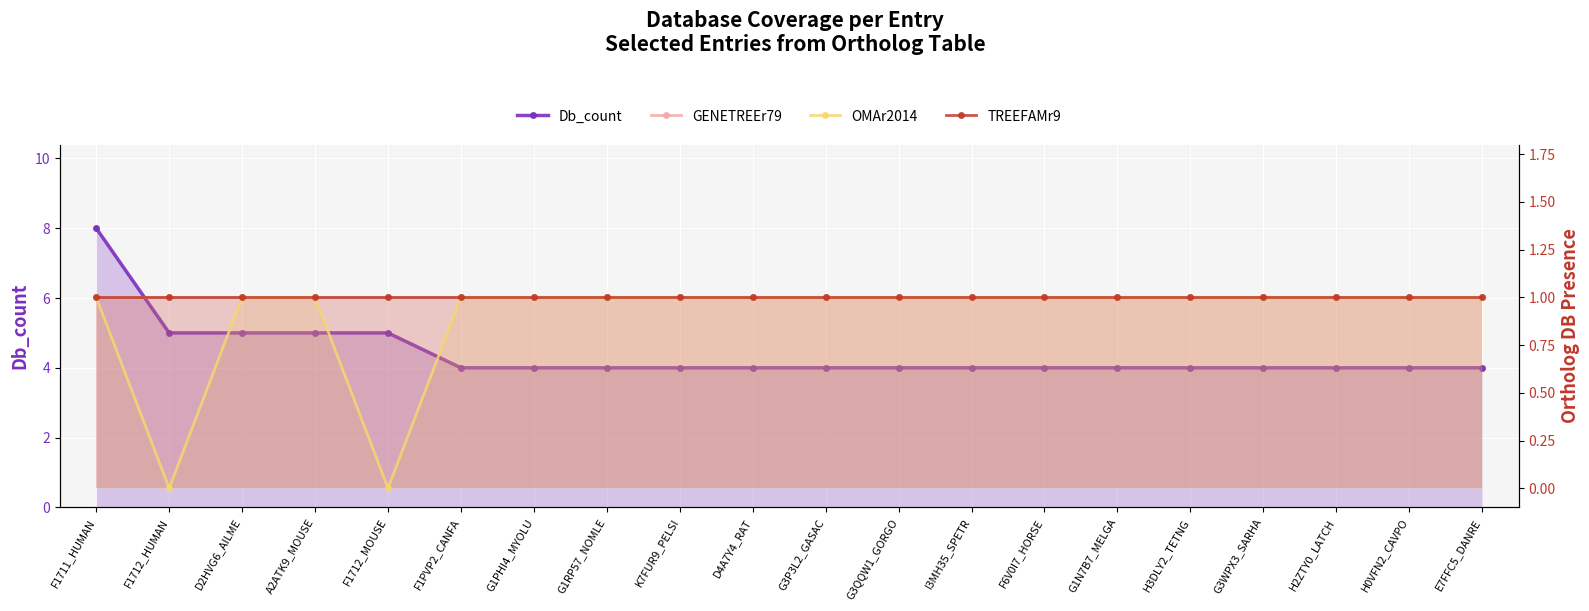

At how many categories does at least one series exceed 2?

20